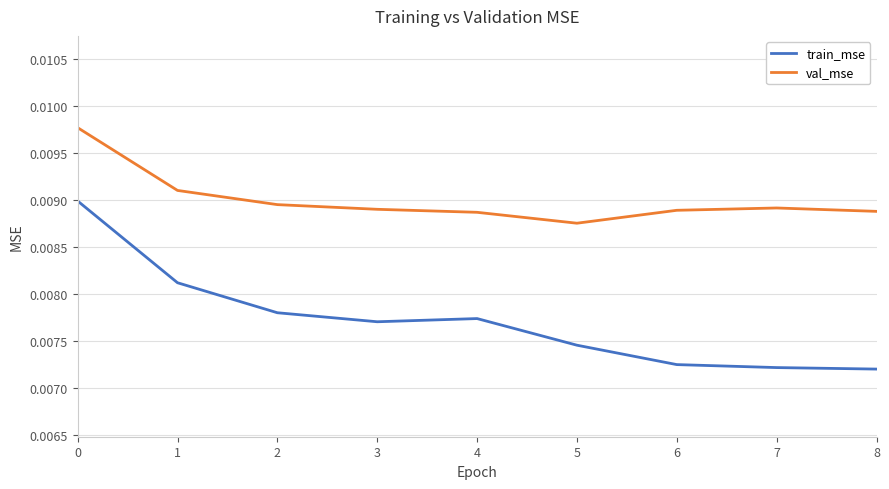

Which series has the widest spread of values?

train_mse